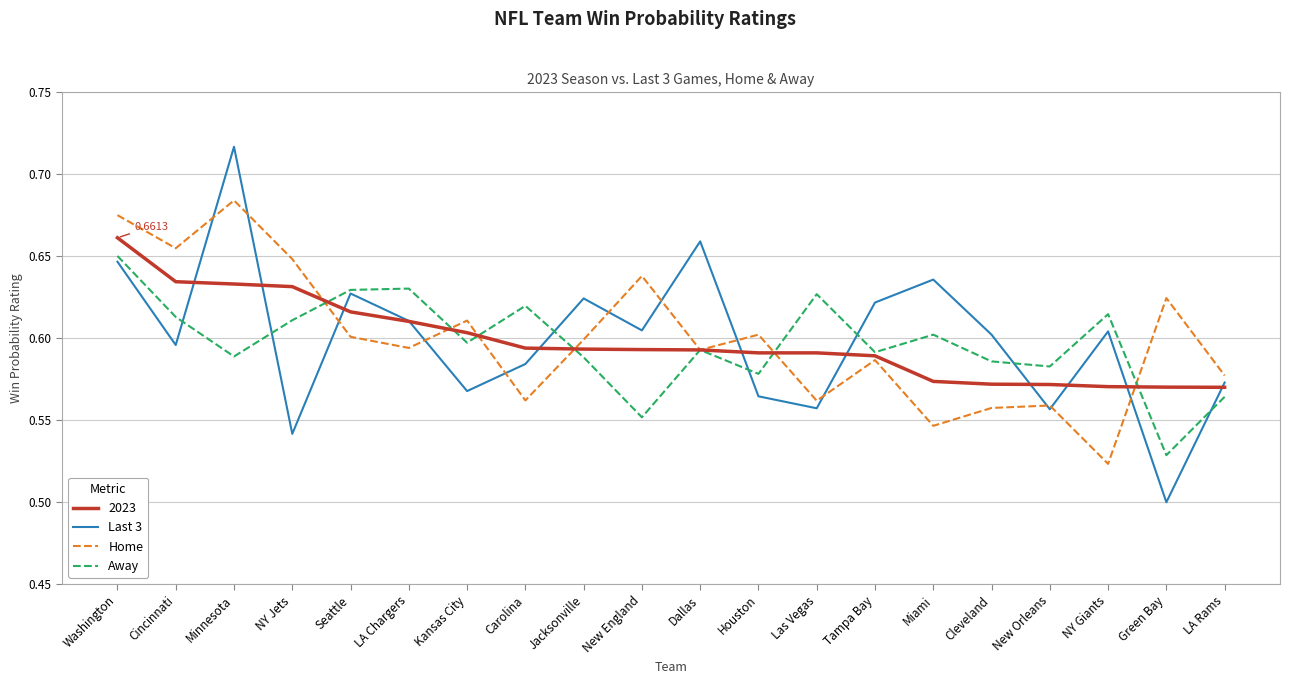

Is the value of Away at Seattle greater than the value of Last 3 at Cincinnati?

Yes